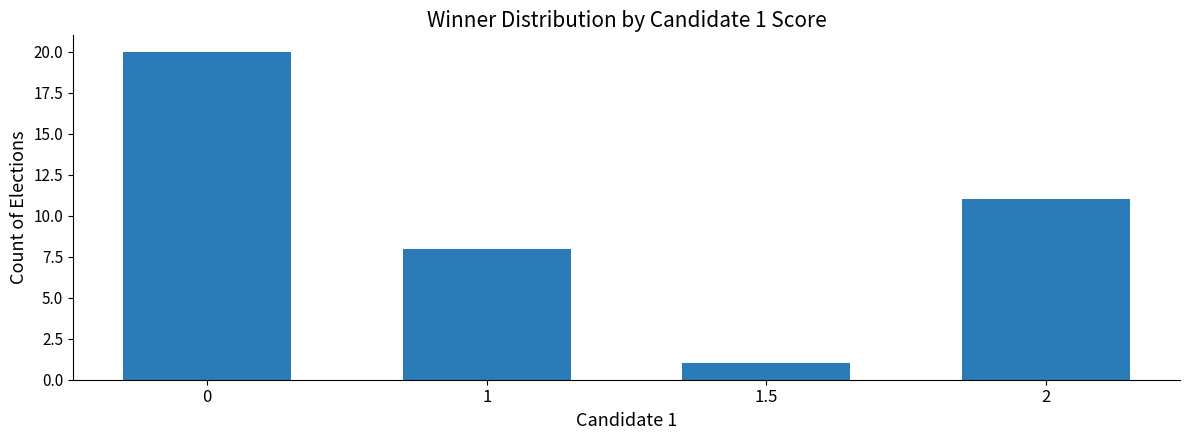

Is it true that the value at 2 is 11?

True